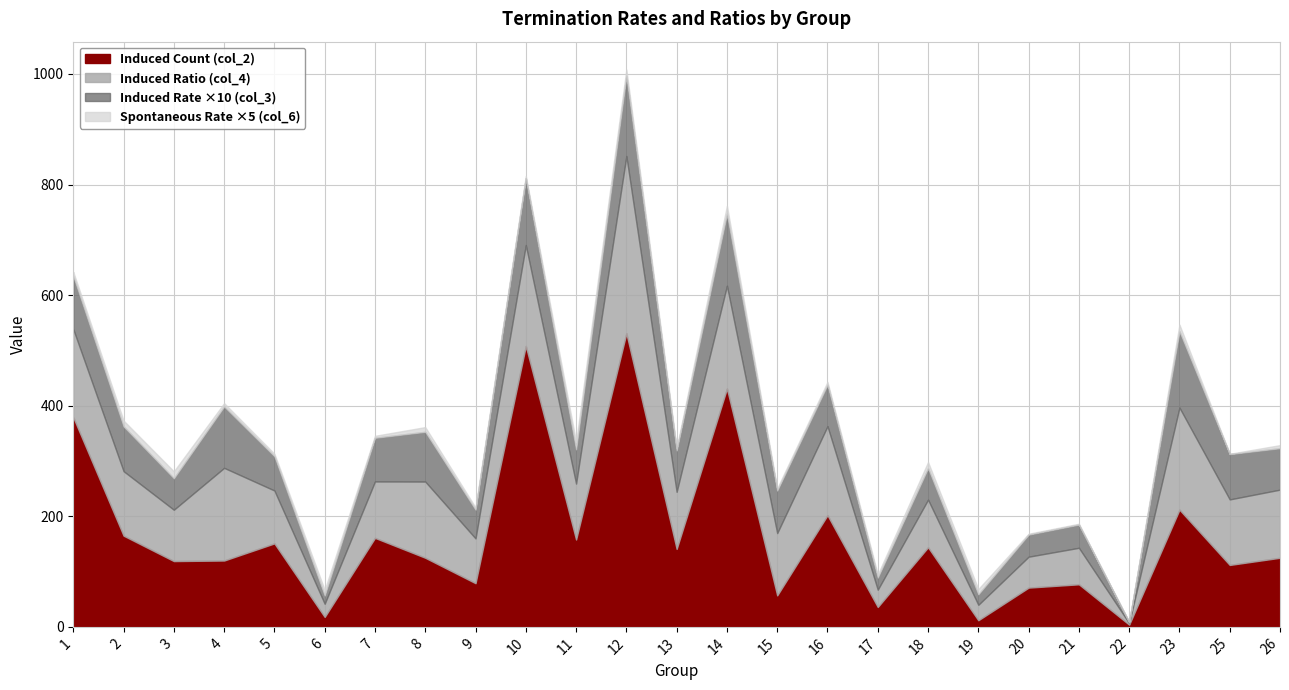

At how many categories does at least one series exceed 526?

1